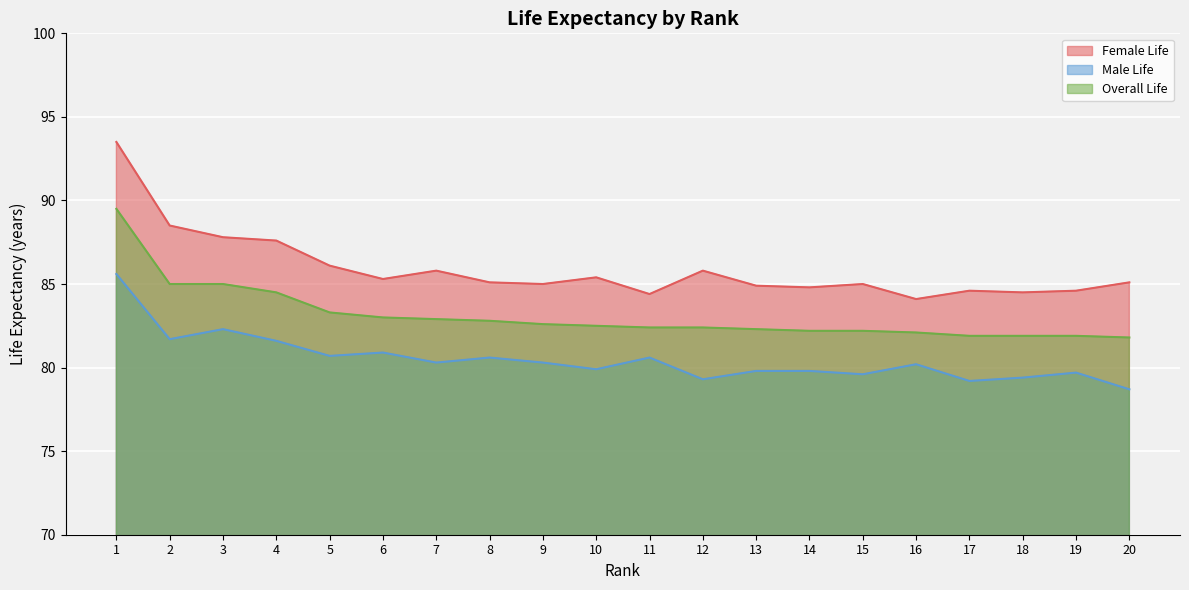

What is the difference between the maximum and minimum values in the Female Life series?

9.4